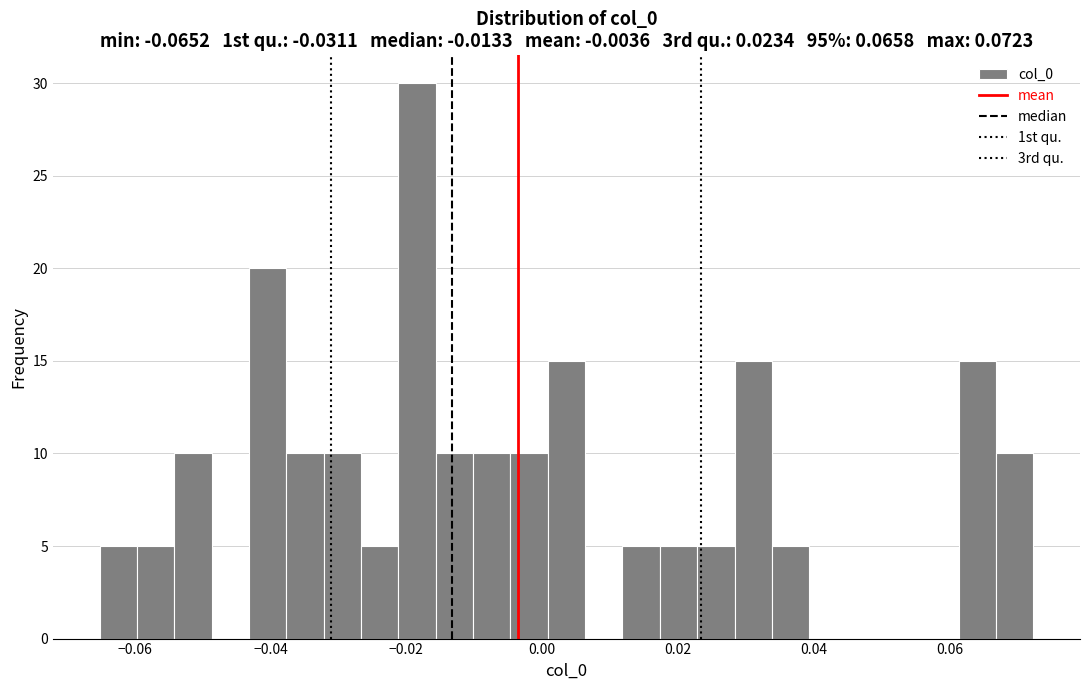

Read against the x-axis, roughly where is the centre of the tallest bar?

-0.018